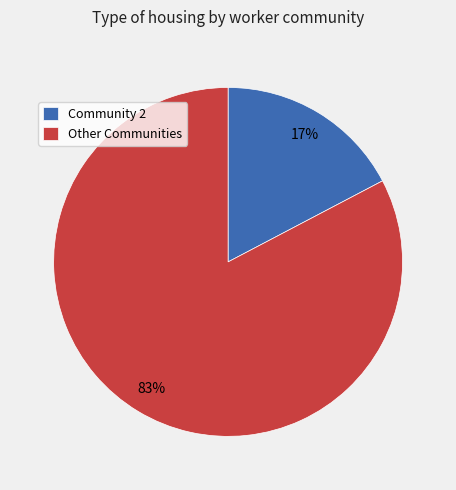

To the nearest percent, what percentage of the pie is Community 2?

17%